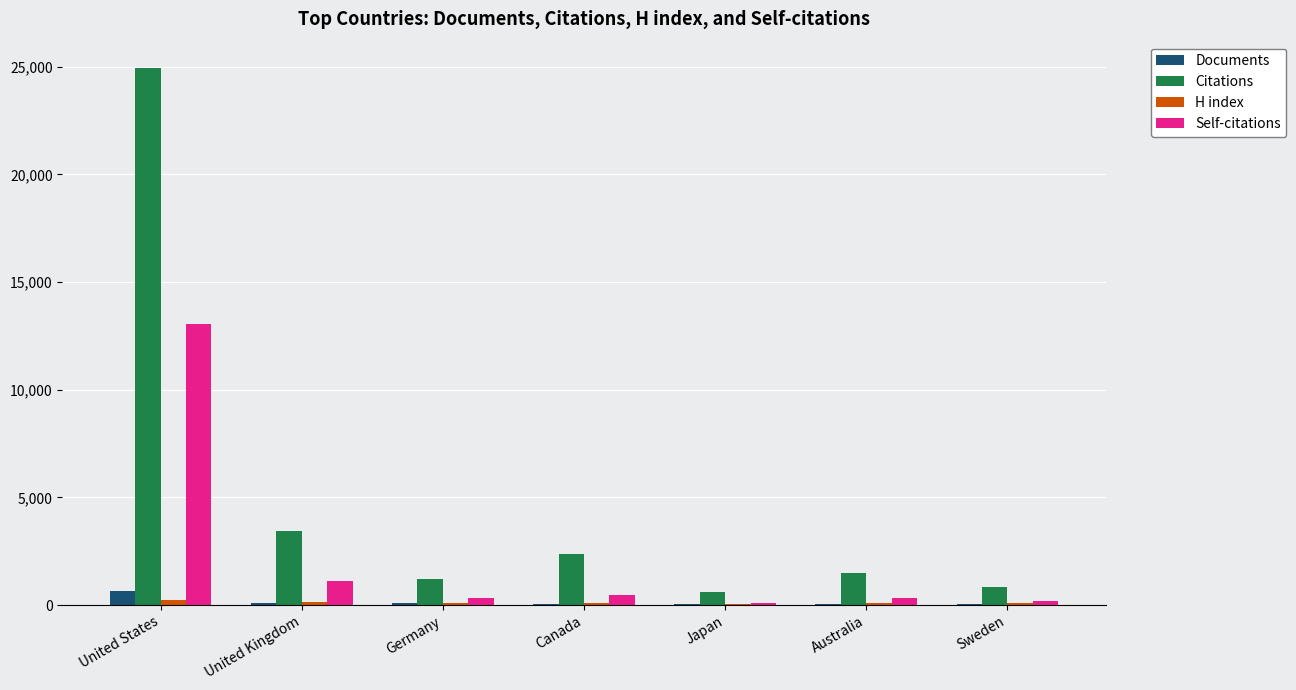

Which series has the widest spread of values?

Citations